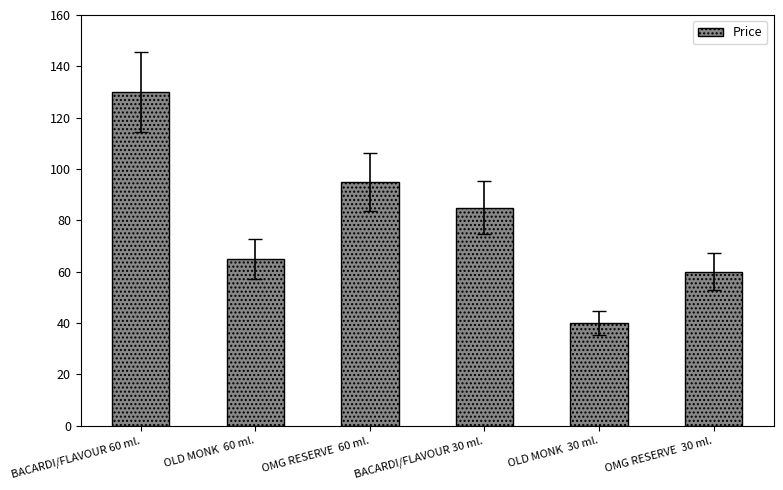

At which category does the chart reach its peak across all series?

BACARDI/FLAVOUR 60 ml.